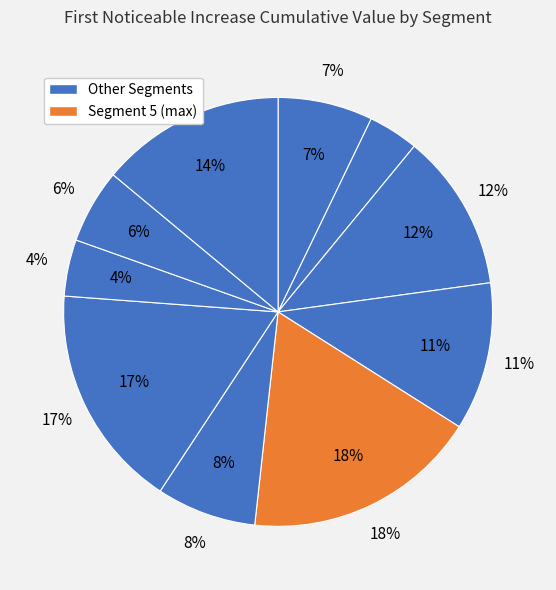

Which category has the biggest portion of the pie?

signal segment 5